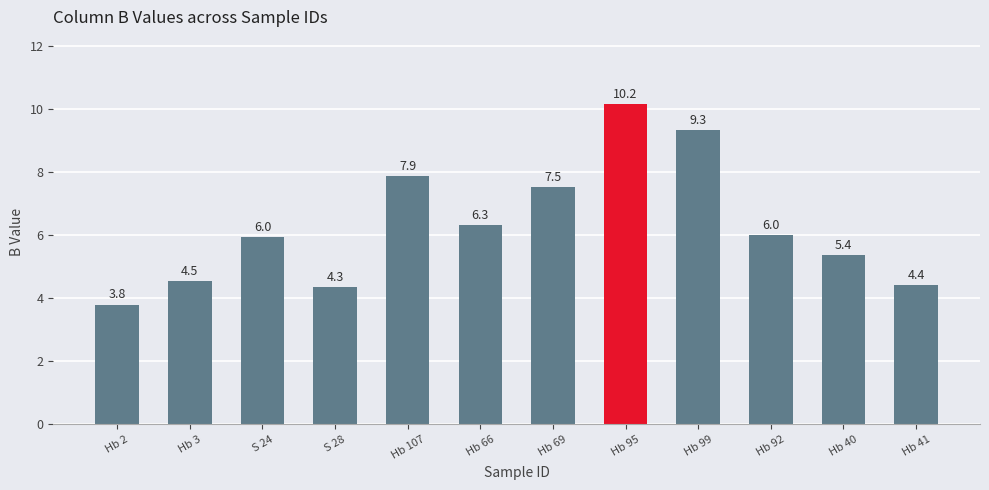

The chart shows a value of 13.3 at Hb 107. True or false?

False